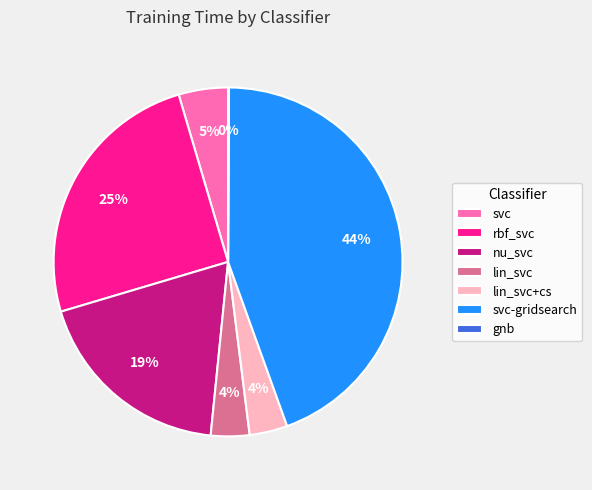

The rbf_svc slice represents 40% of the pie. True or false?

False